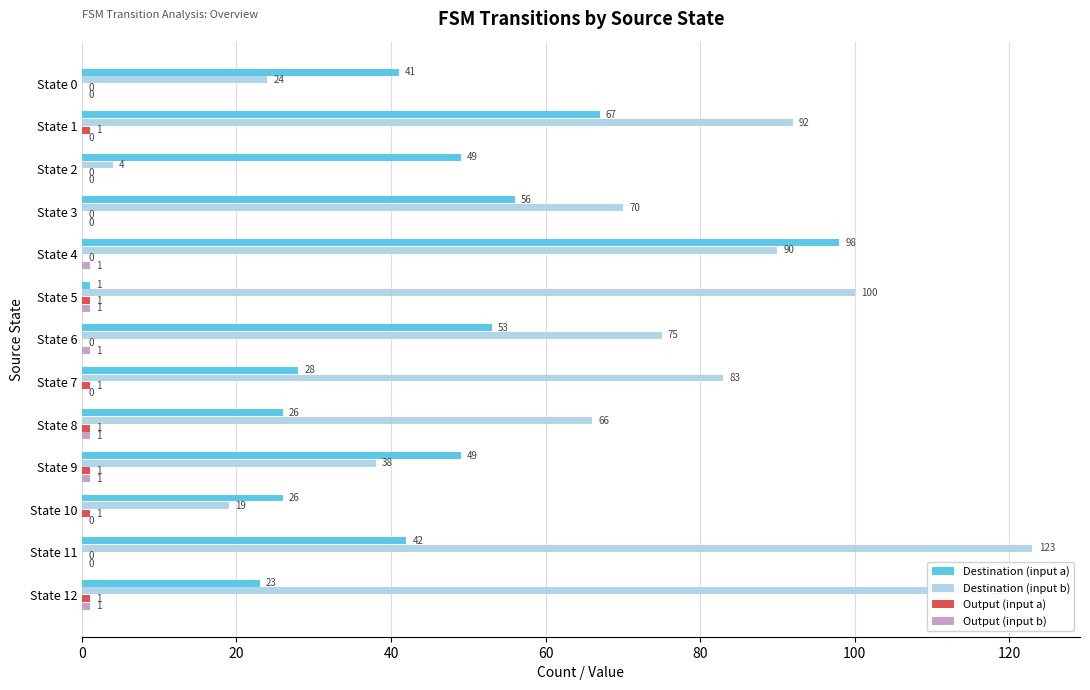

What is the approximate value of Destination (input a) at State 12?

23